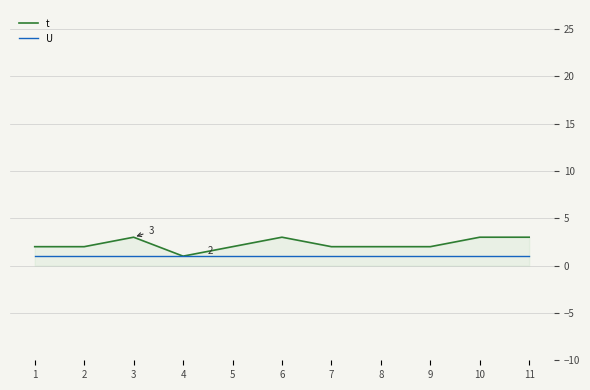

List the series in order of their peak value, lowest first.

U, t